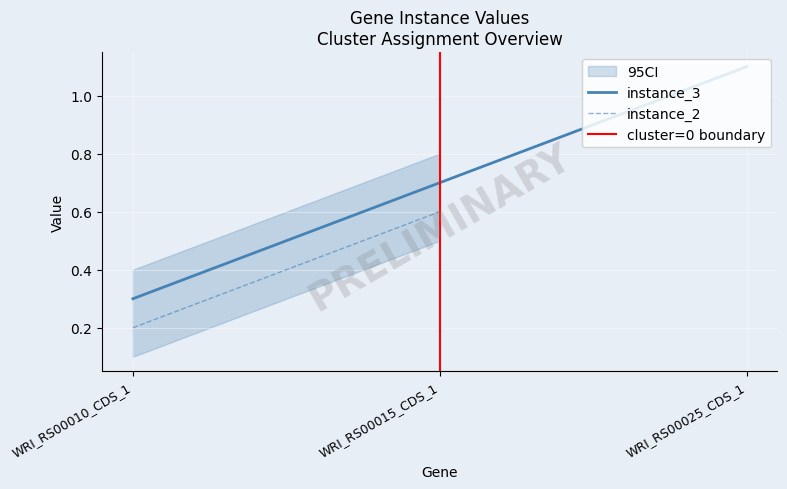

Which has a higher value, cluster or 2?

cluster